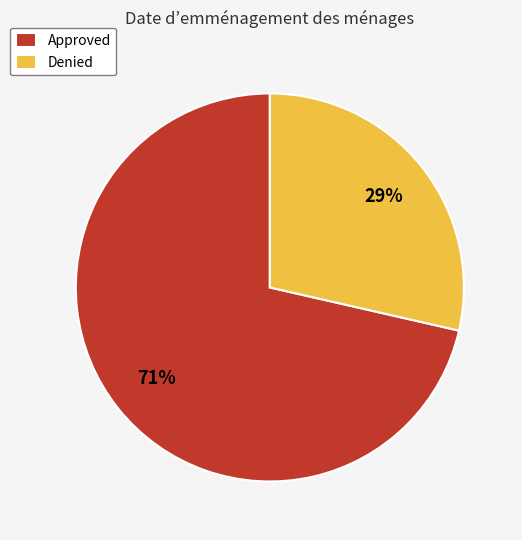

Between Denied and Approved, which is larger?

Approved